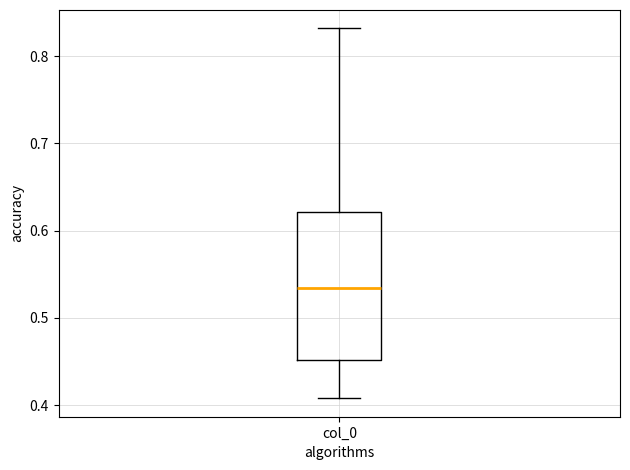

Transcribe this box plot: give where the median line is, the range the box spans, and where the two whiskers end, as read against the y-axis. The values are not printed on the chart, so give them approximately, as read against the axis.

median 0.53, box 0.45 to 0.62, whiskers 0.41 to 0.83